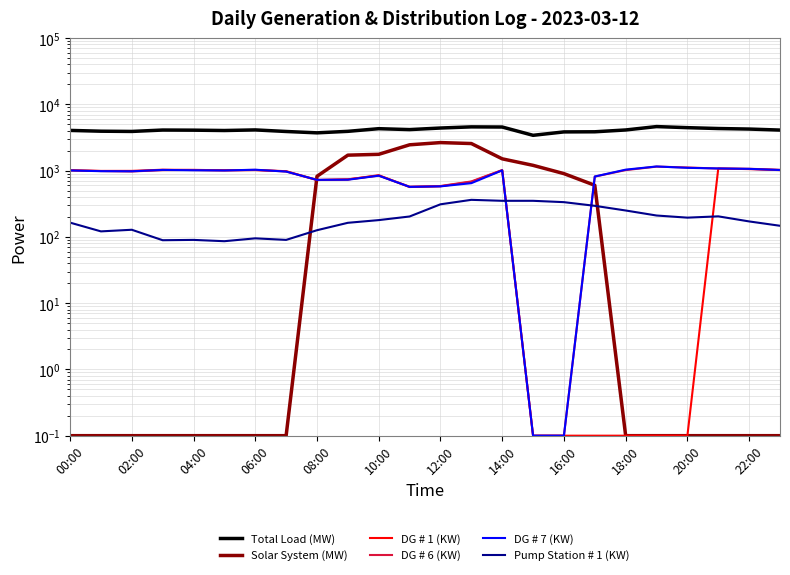

List the labels in order of Total Load (MW) value, smallest first.

15, 16:00, 16, 17, 14:00, 04:00, 18:00, 02:00, 10:00, 00:00, 08:00, 23, 06:00, 18, 12:00, 22:00, 22, 20:00, 21, 12, 20, 14, 13, 19